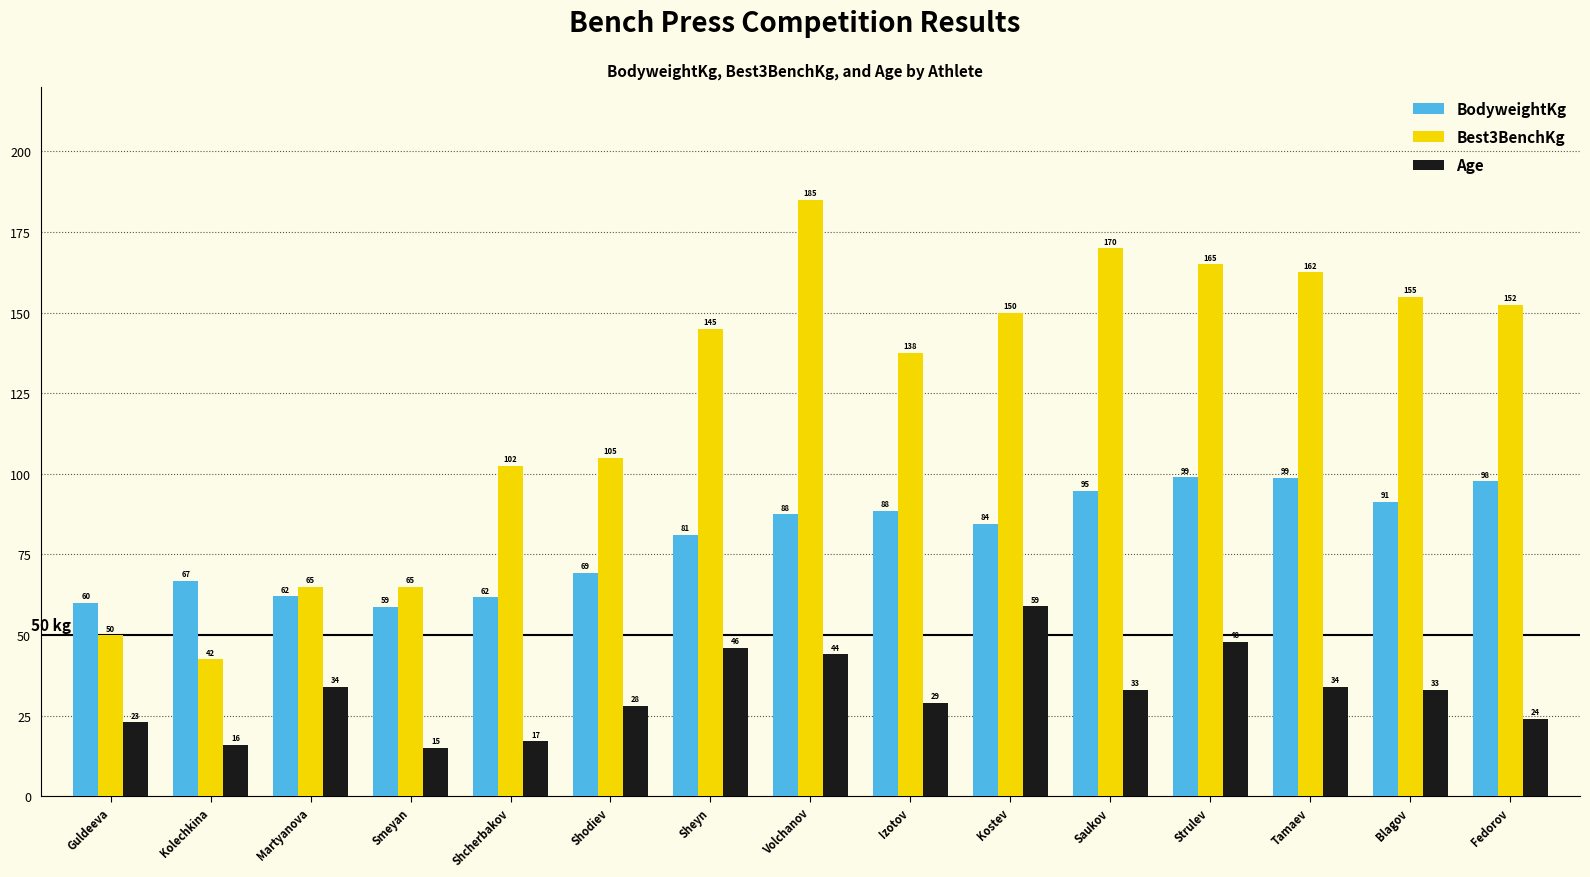

At how many categories does at least one series exceed 99?

11